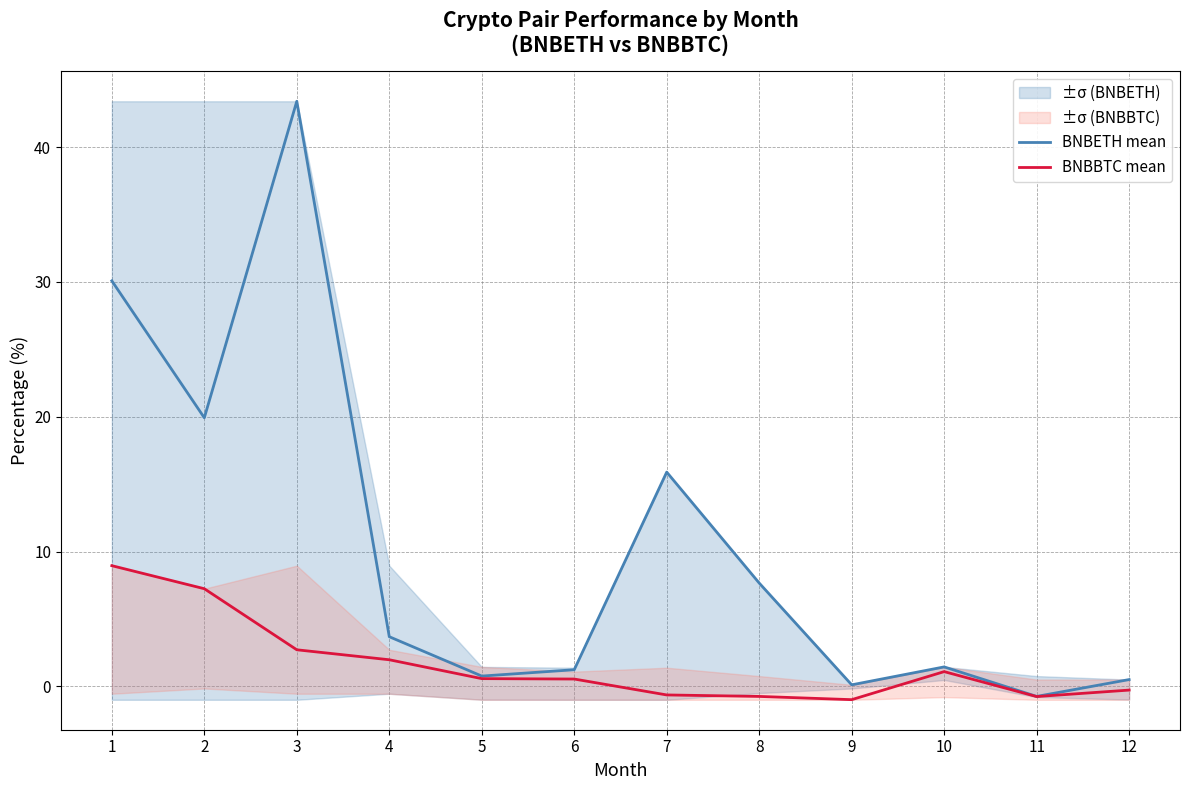

Reading left to right, transcribe all the data shown in this chart.

BNBETH mean: 30.1	19.9	43.4	3.7	0.8	1.2	15.9	7.7	0.1	1.4	-0.8	0.5
BNBBTC mean: 8.9	7.2	2.7	2.0	0.6	0.5	-0.6	-0.8	-1.0	1.1	-0.8	-0.3